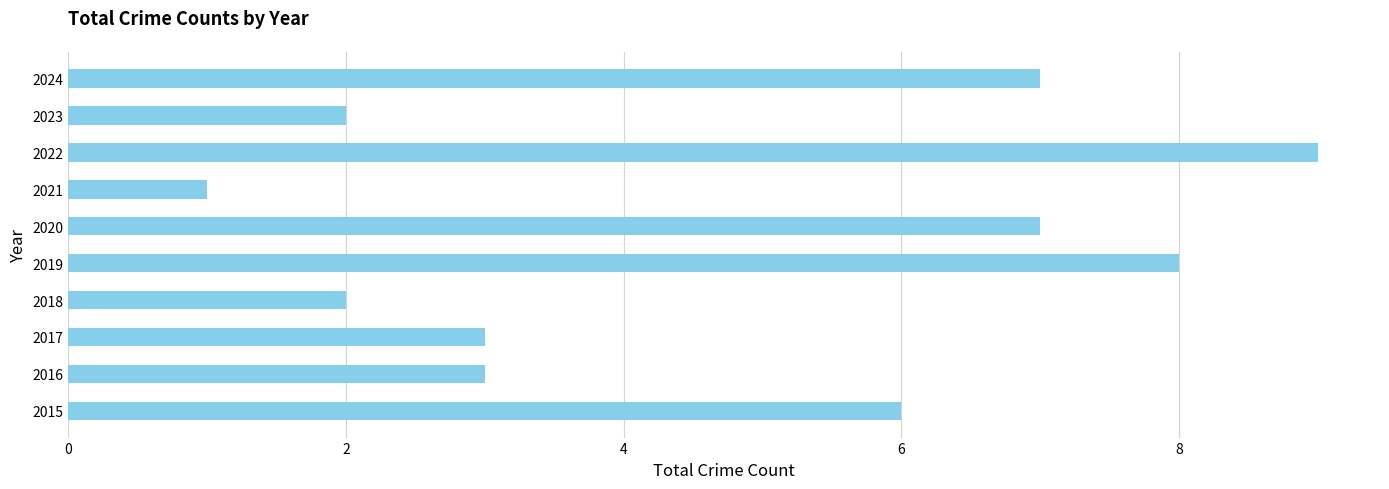

Approximately how many times larger is the value at 2024 compared to 2015?

1.2